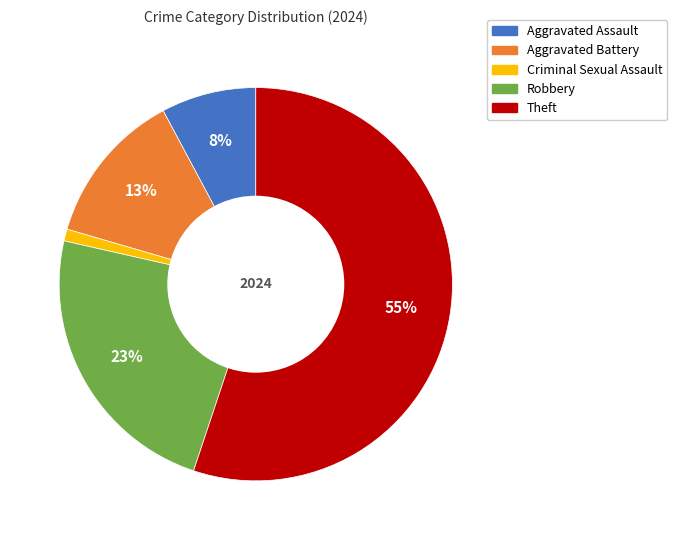

What percentage is the Aggravated Battery slice, to the nearest percent?

13%